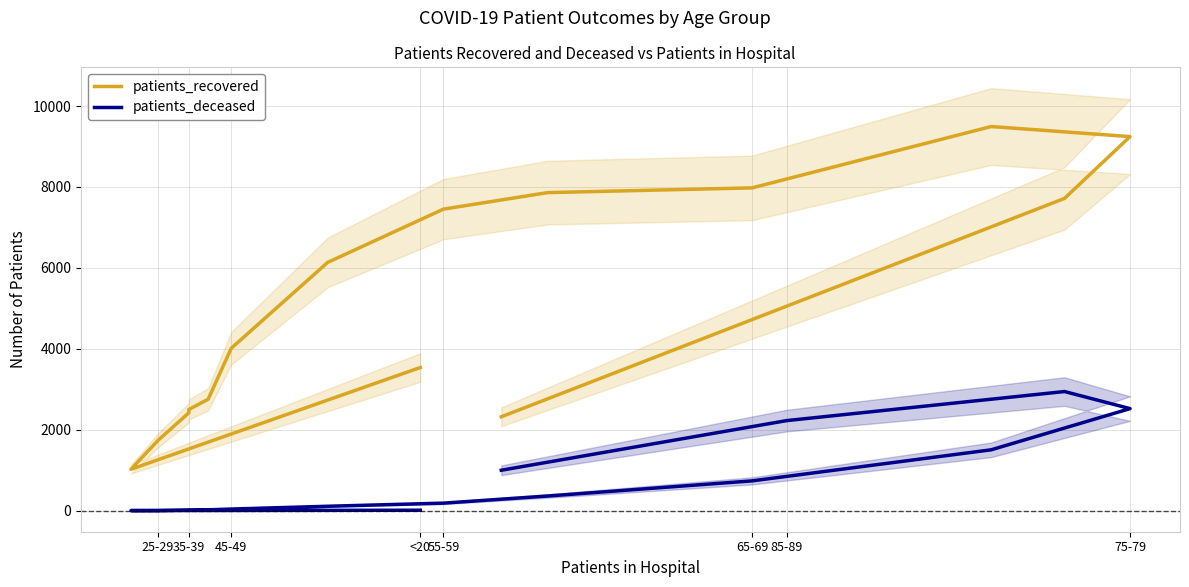

How many data points in patients_deceased are above 187?

7